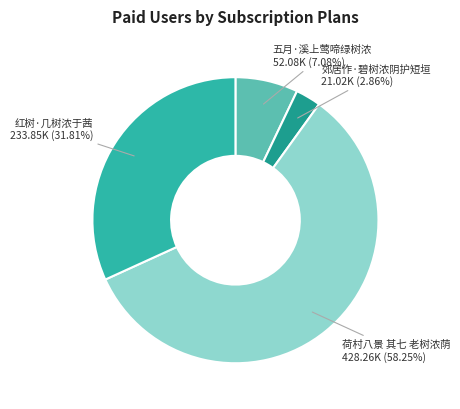

Does 红树·几树浓于茜 represent more than half of the total?

No